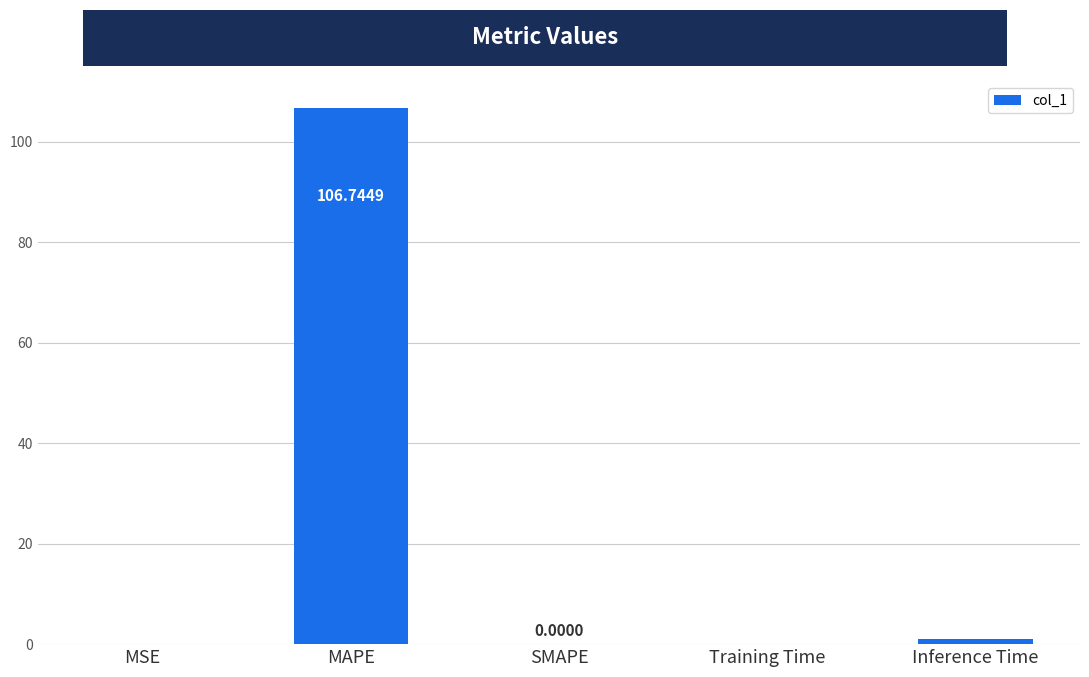

Which has a higher value, MSE or Inference Time?

Inference Time